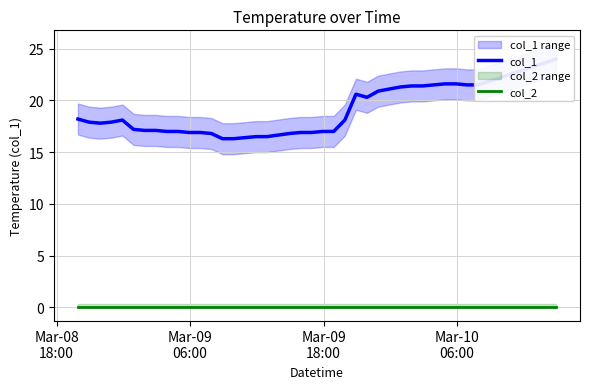

True or false: col_2 and col_1 cross at least once.

False